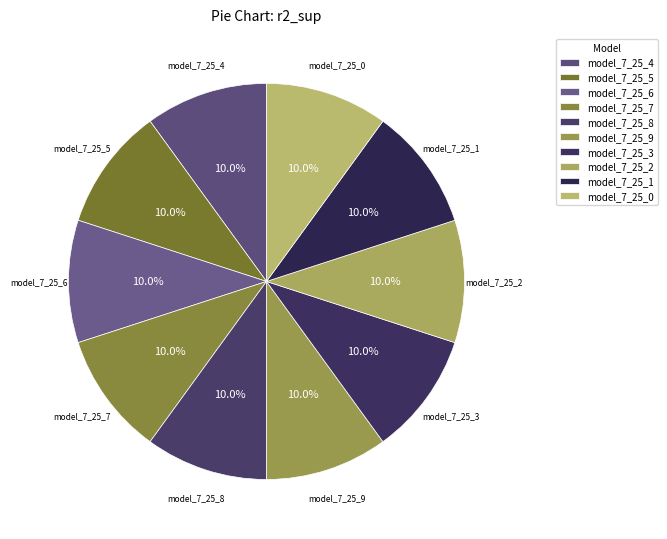

Is model_7_25_2 the majority of the pie?

No